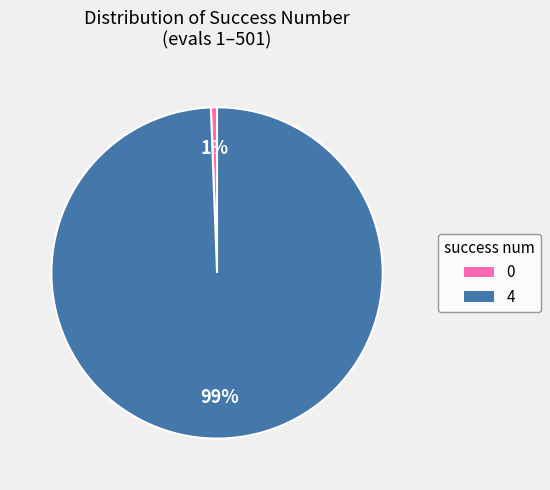

Do 4 and 0 together represent more than half of the pie?

Yes